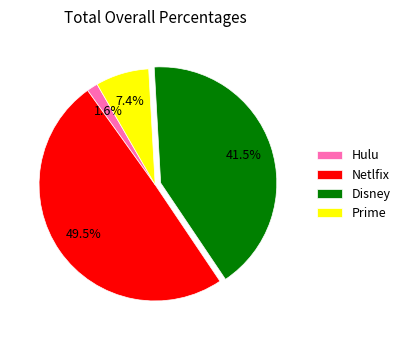

What percentage is NOT represented by Prime?

92.6%